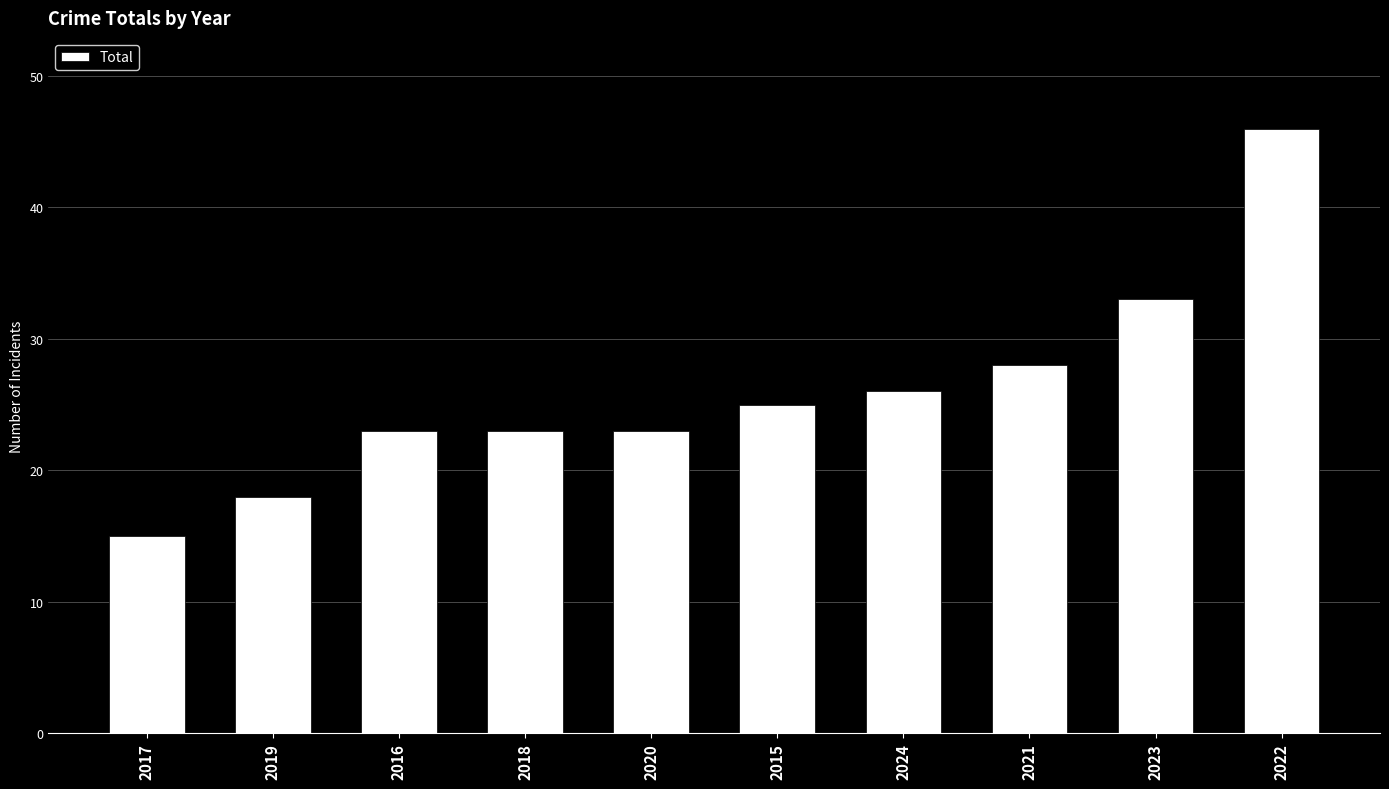

Is it true that the value at 2024 is 40?

False